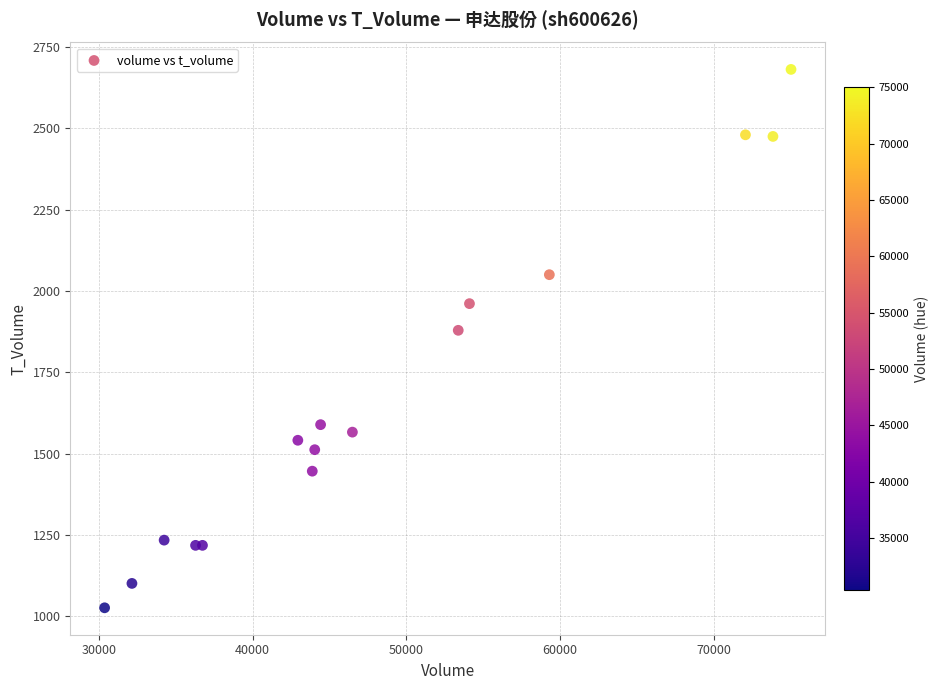

What Y value in the scatter plot is closest to 1853?

1879